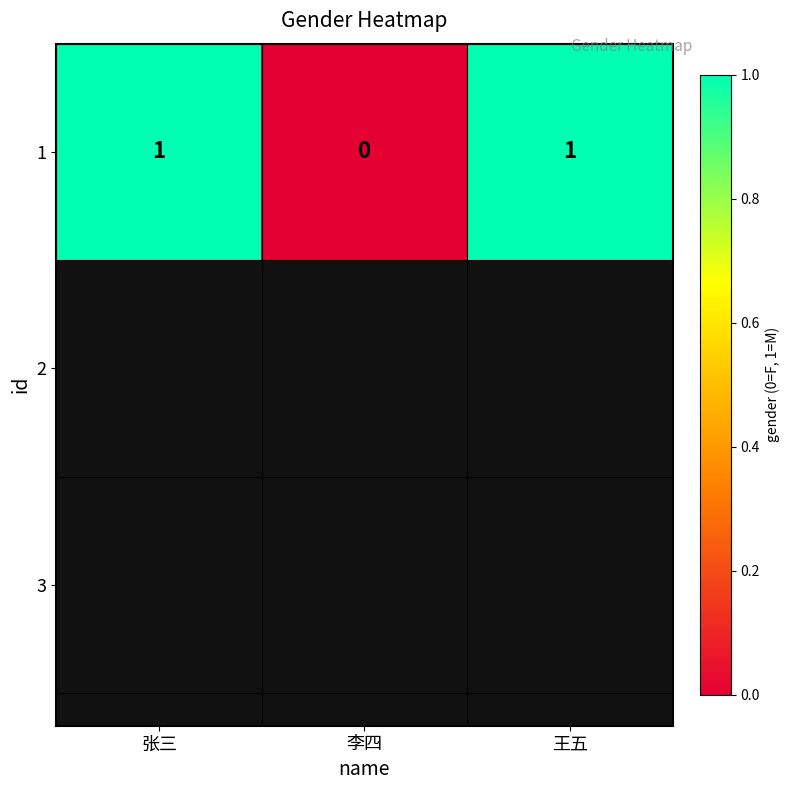

True or false: the data shows -1 at 李四.

False